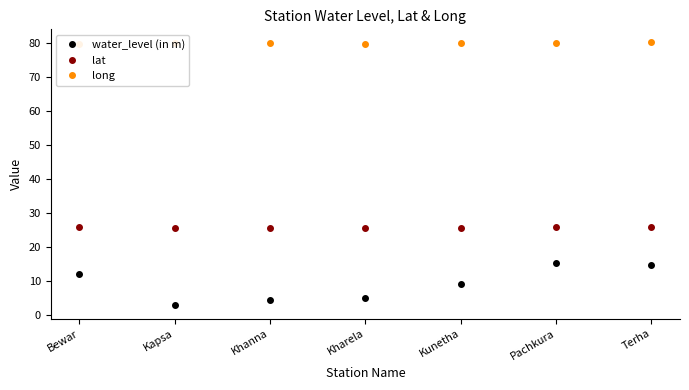

What is the label of the 3rd point from the left?

Khanna